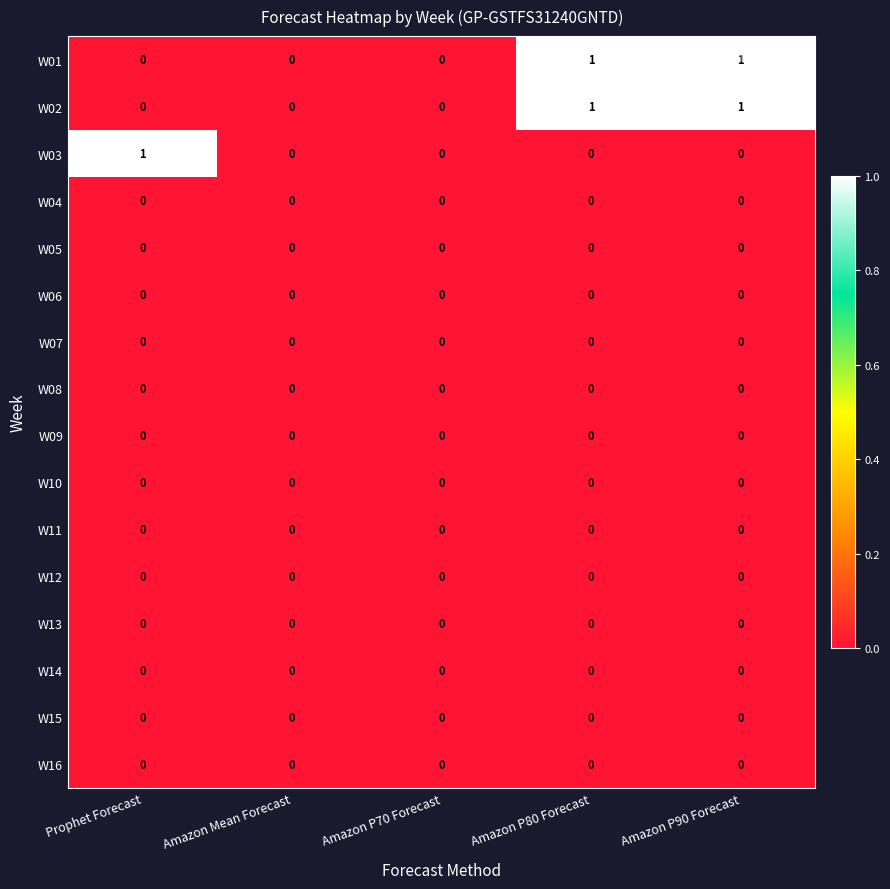

True or false: W13 has a value of 0 at Amazon P70 Forecast.

True